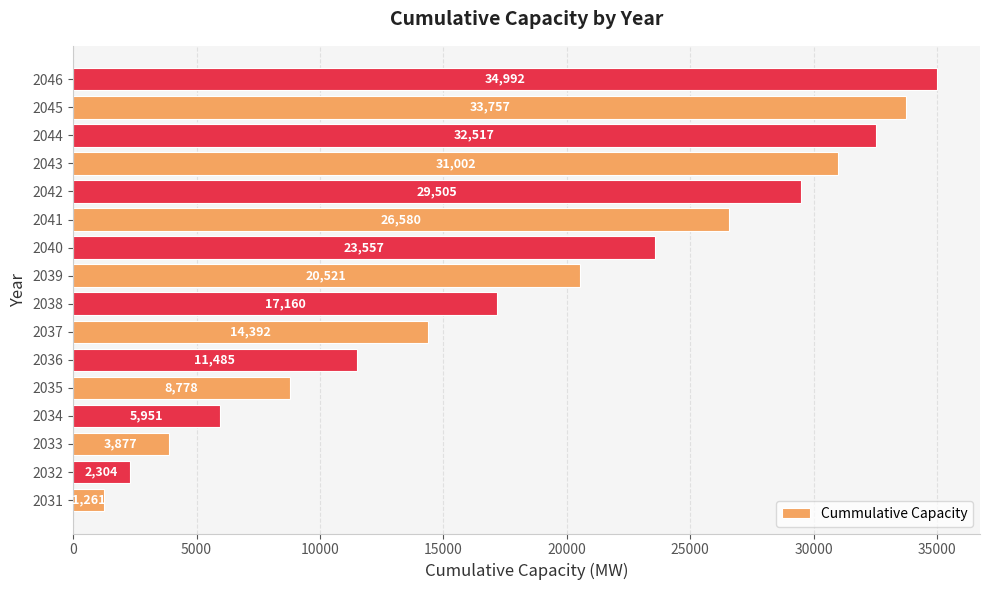

Does the chart contain stacked bars?

No